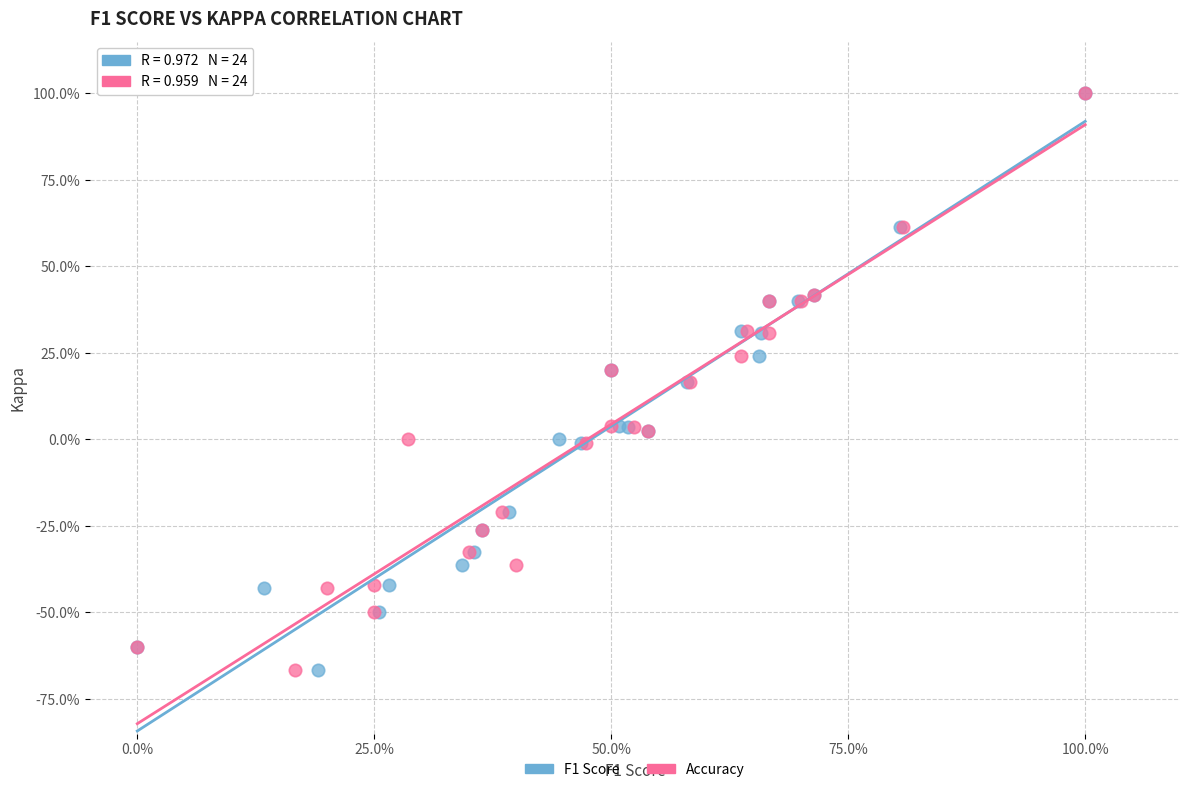

What are all the series names shown in the legend?

F1 Score, Accuracy